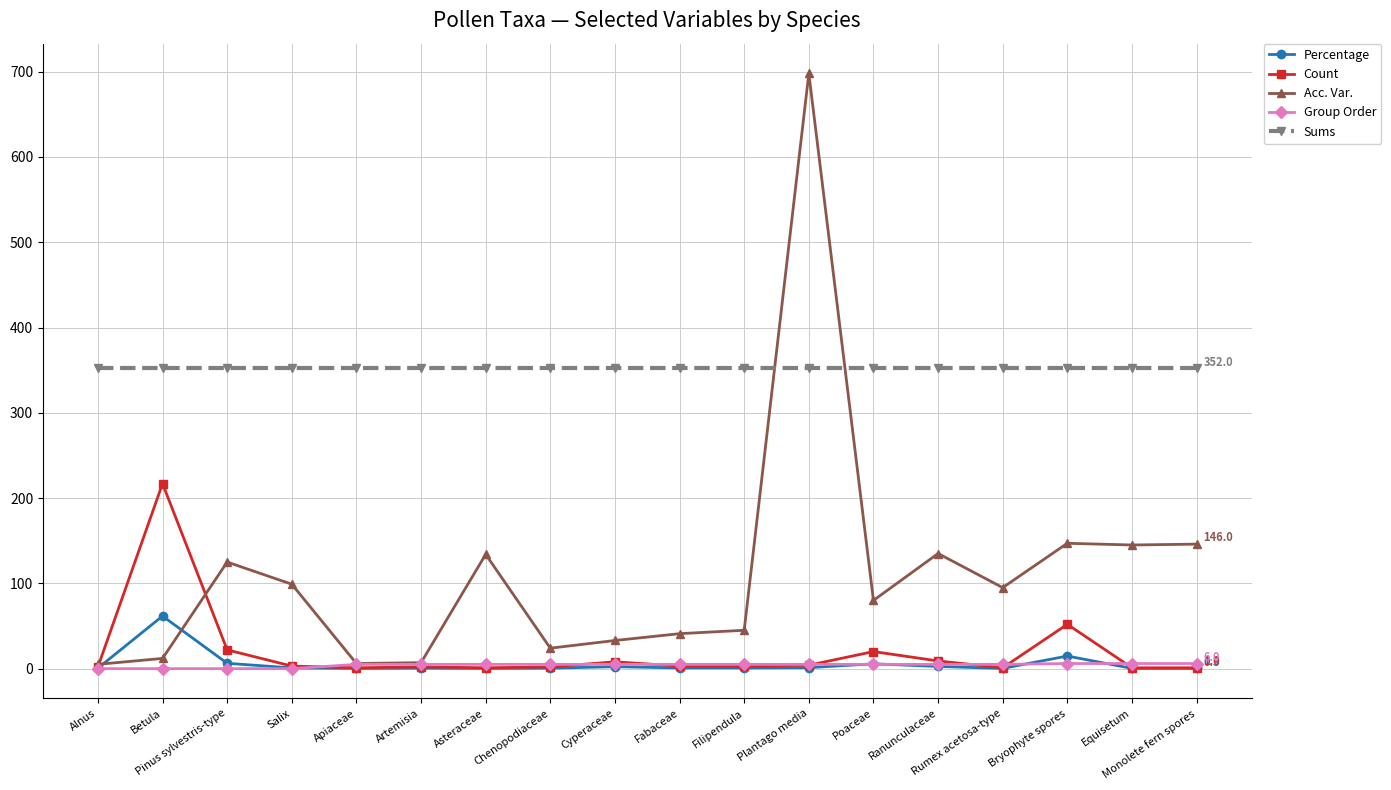

Is the value of Percentage at Apiaceae greater than the value of Acc. Var. at Fabaceae?

No